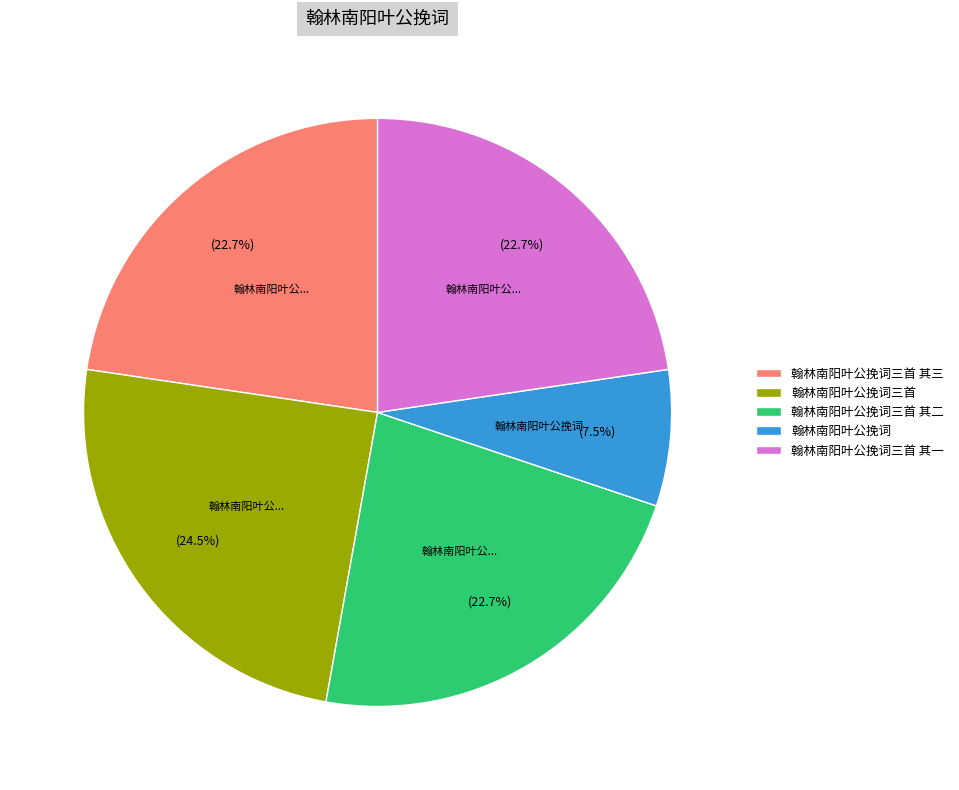

Count the number of slices in the pie.

5